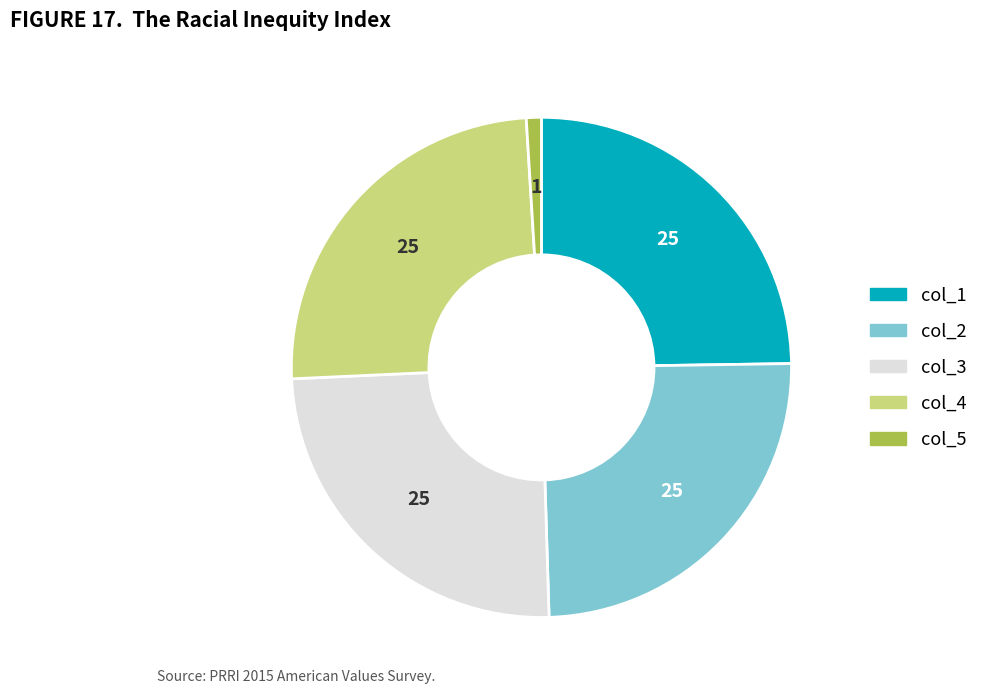

Does any single category account for the majority?

No